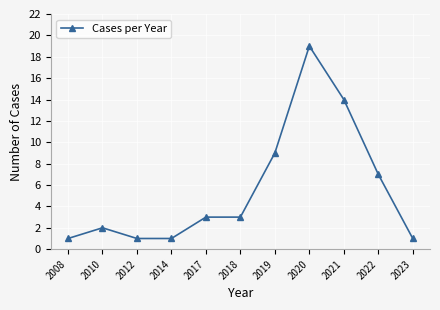

True or false: the data shows 23 at 2021.

False